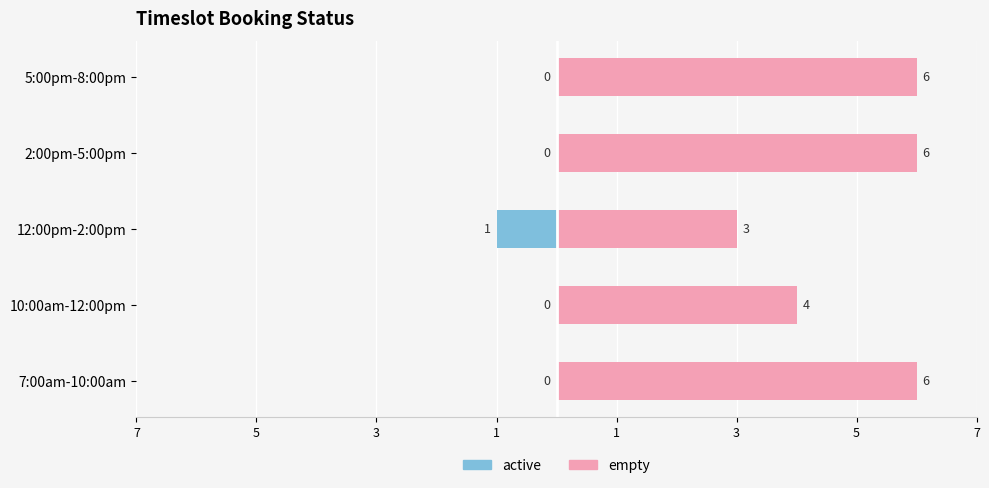

What is the difference between the second highest and second lowest values in the empty series?

2